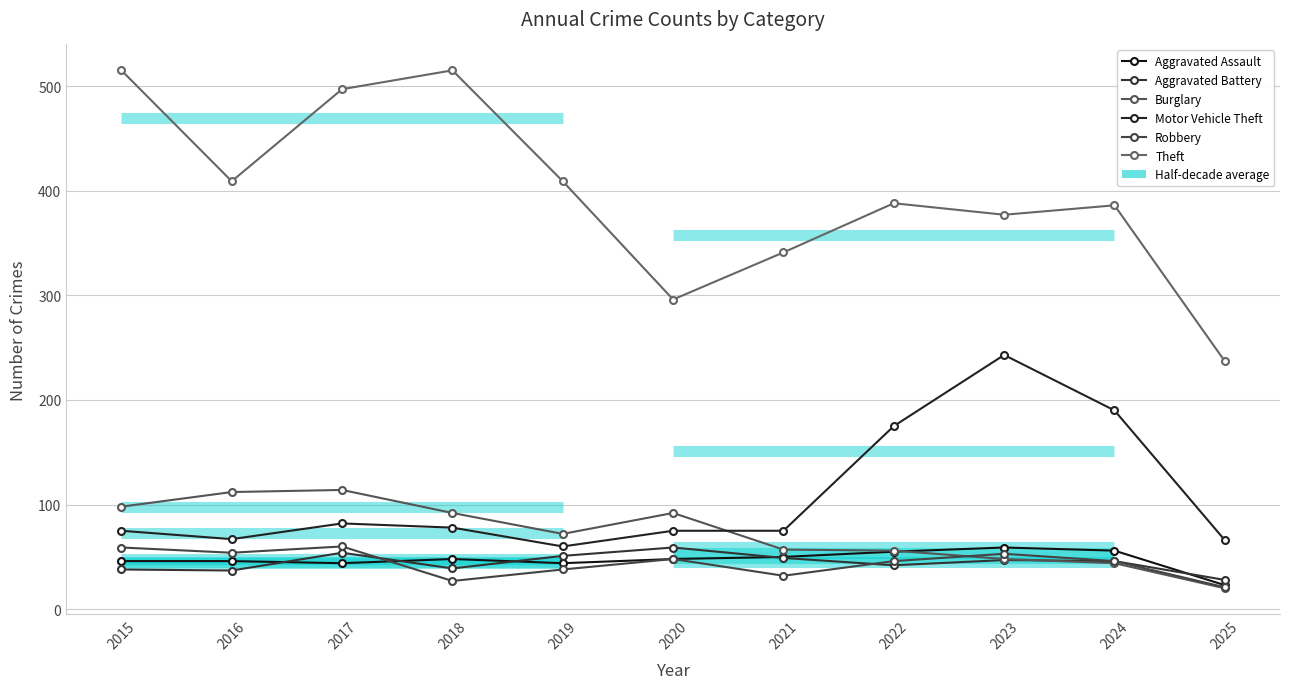

Reading left to right, extract all data points from this chart.

Aggravated Assault: 2015=46	2016=46	2017=44	2018=48	2019=44	2020=48	2021=50	2022=55	2023=59	2024=56	2025=23
Aggravated Battery: 2015=38	2016=37	2017=54	2018=39	2019=51	2020=59	2021=49	2022=42	2023=47	2024=46	2025=28
Burglary: 2015=98	2016=112	2017=114	2018=92	2019=72	2020=92	2021=57	2022=56	2023=48	2024=44	2025=20
Motor Vehicle Theft: 2015=75	2016=67	2017=82	2018=78	2019=60	2020=75	2021=75	2022=175	2023=243	2024=190	2025=66
Robbery: 2015=59	2016=54	2017=60	2018=27	2019=38	2020=48	2021=32	2022=46	2023=53	2024=46	2025=21
Theft: 2015=515	2016=409	2017=497	2018=515	2019=409	2020=296	2021=341	2022=388	2023=377	2024=386	2025=237